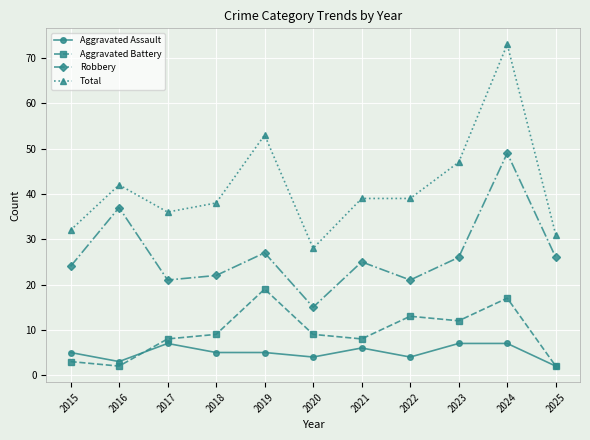

What is the value of the Total point at the 5th from the left?

53